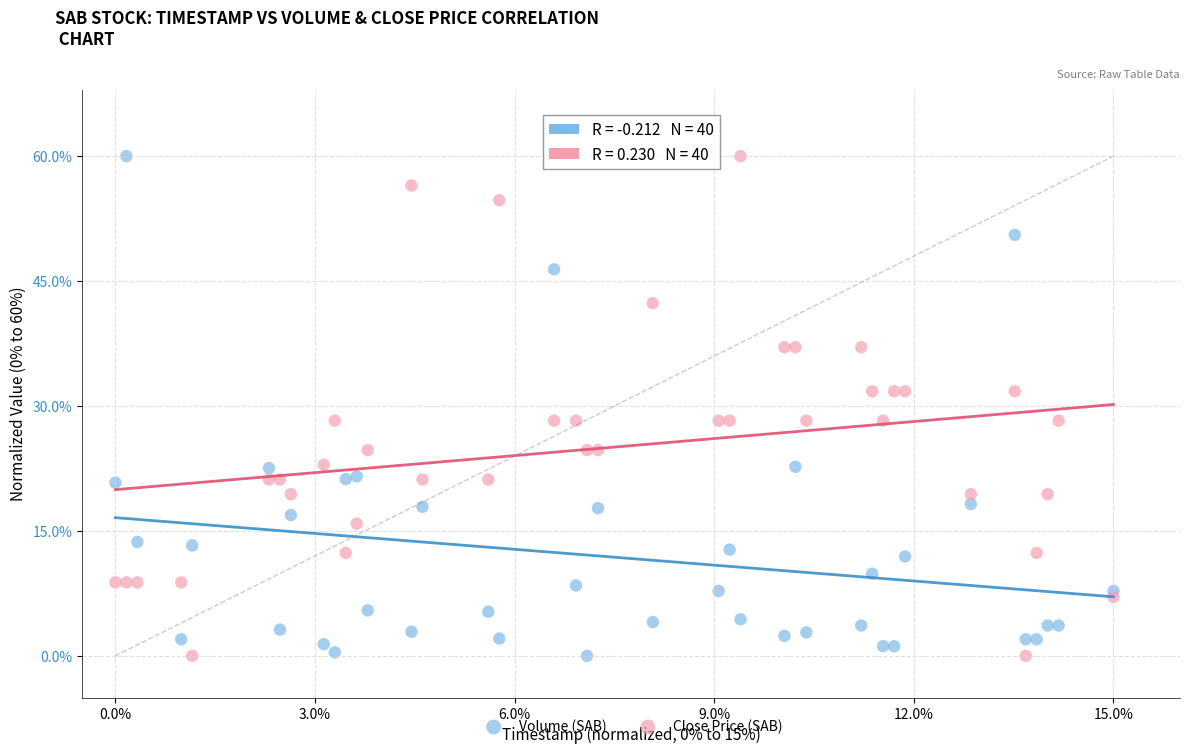

What are all the series names shown in the legend?

Volume (SAB), Close Price (SAB)